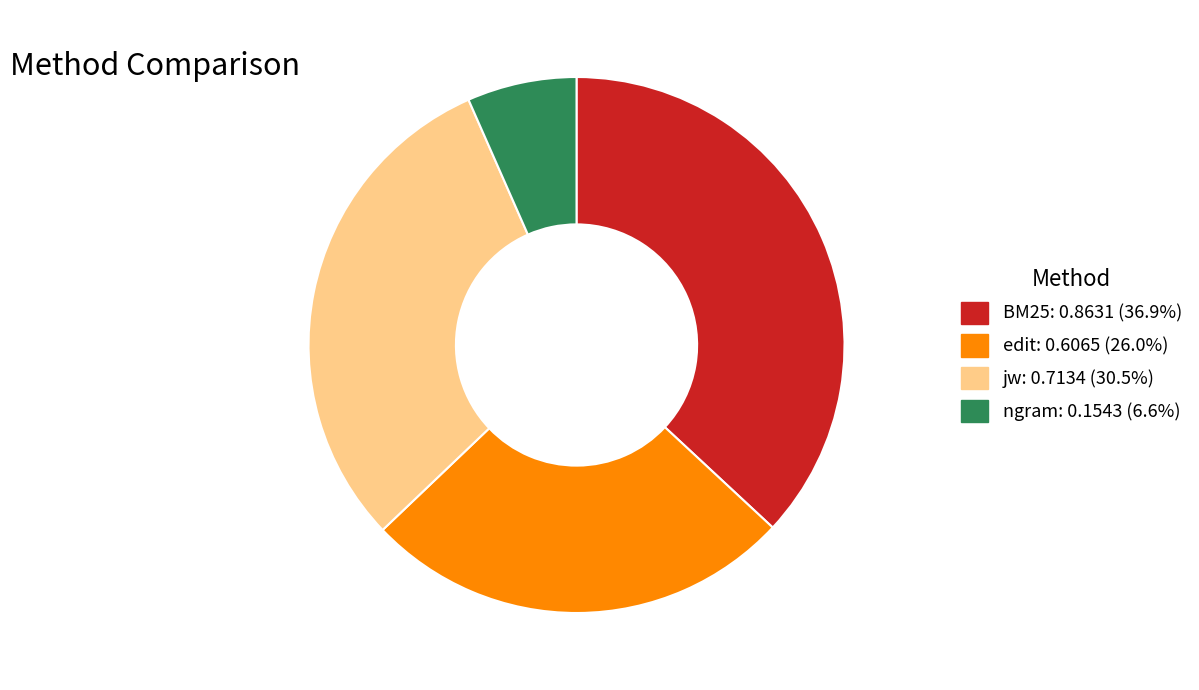

True or false: edit accounts for 26% of the total.

True